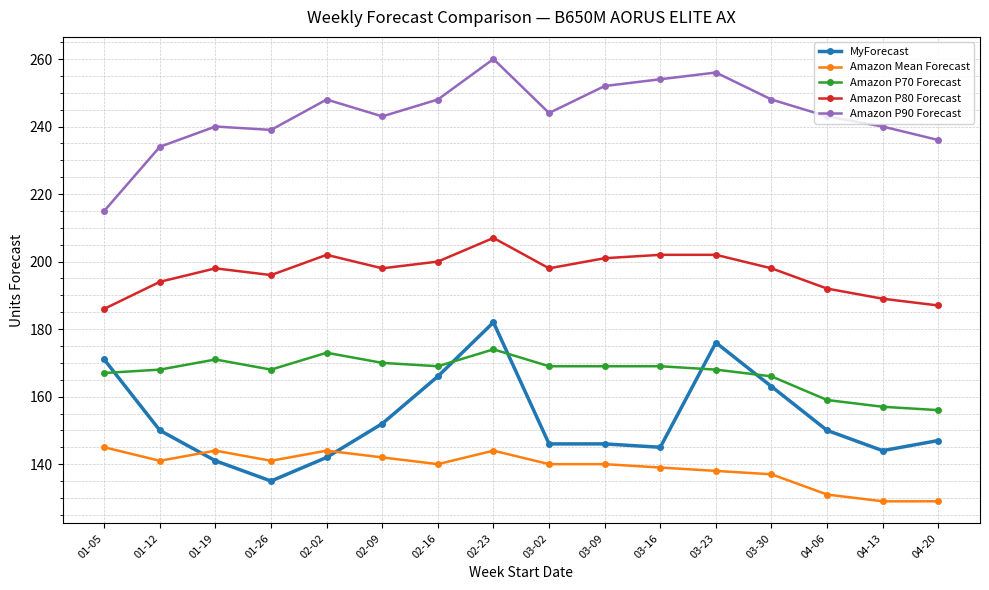

Is it true that Amazon P90 Forecast equals 240 at 01-19?

True